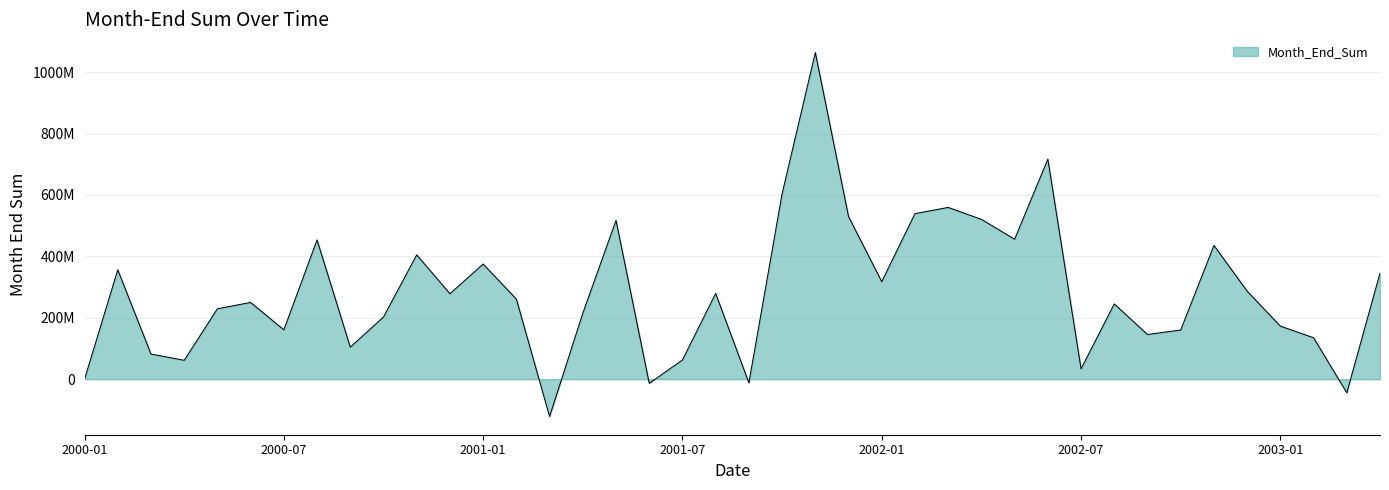

Does the chart display data point markers on the line(s)?

No